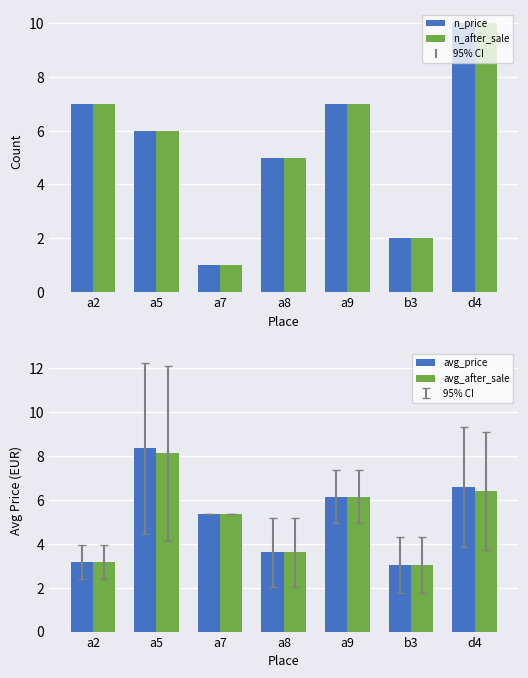

Reading left to right, list all the values displayed in this chart.

n_price: a2=7.0	a5=6.0	a7=1.0	a8=5.0	a9=7.0	b3=2.0	d4=10.0
n_after_sale: a2=7.0	a5=6.0	a7=1.0	a8=5.0	a9=7.0	b3=2.0	d4=10.0
avg_price: a2=3.2	a5=8.4	a7=5.3	a8=3.6	a9=6.1	b3=3.0	d4=6.6
avg_after_sale: a2=3.2	a5=8.1	a7=5.3	a8=3.6	a9=6.1	b3=3.0	d4=6.4